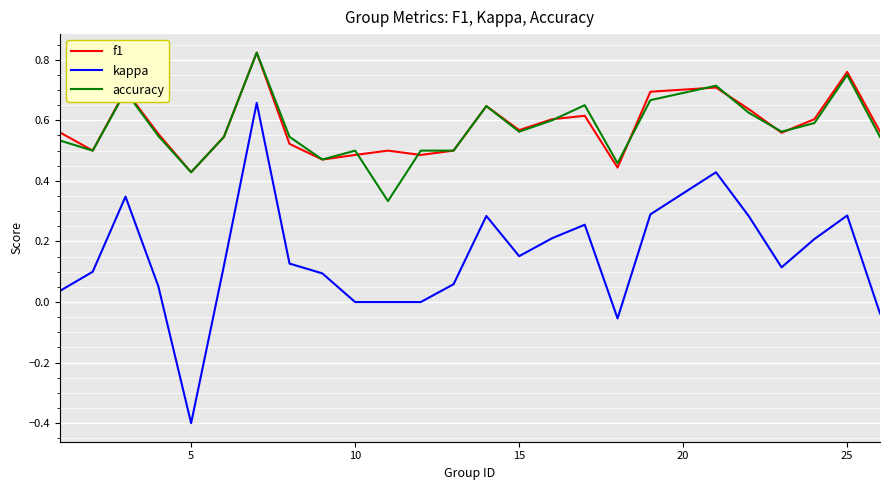

What is the minimum value shown in the chart?

-0.4